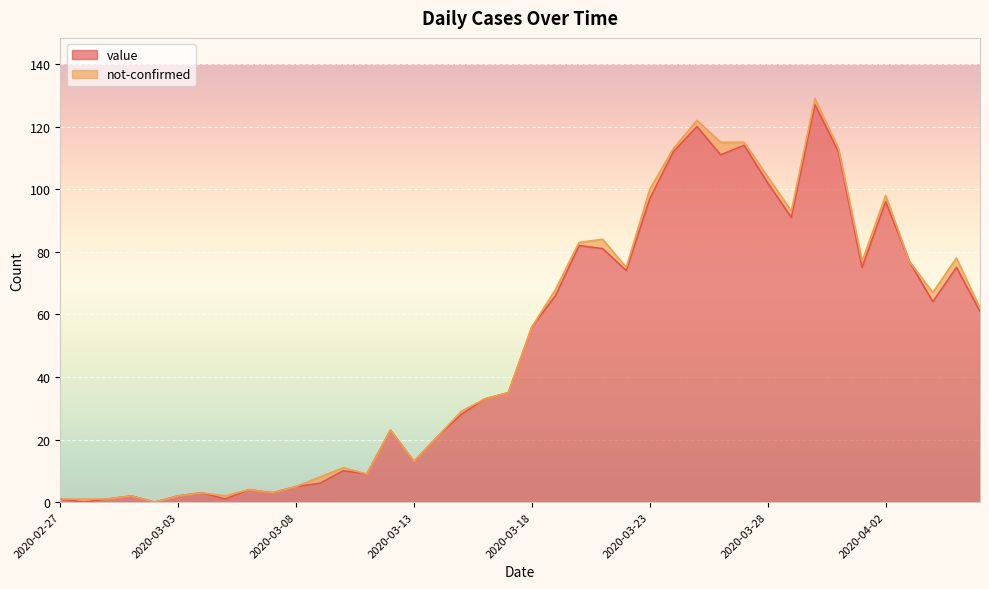

List the labels in order of value, largest first.

2020-03-30, 2020-03-25, 2020-03-27, 2020-03-24, 2020-03-31, 2020-03-26, 2020-03-28, 2020-03-23, 2020-04-02, 2020-03-29, 2020-03-20, 2020-03-21, 2020-04-03, 2020-04-01, 2020-04-05, 2020-03-22, 2020-03-19, 2020-04-04, 2020-04-06, 2020-03-18, 2020-03-17, 2020-03-16, 2020-03-15, 2020-03-12, 2020-03-14, 2020-03-13, 2020-03-10, 2020-03-11, 2020-03-09, 2020-03-08, 2020-03-06, 2020-03-04, 2020-03-07, 2020-03-01, 2020-03-03, 2020-02-27, 2020-02-29, 2020-03-05, 2020-02-28, 2020-03-02